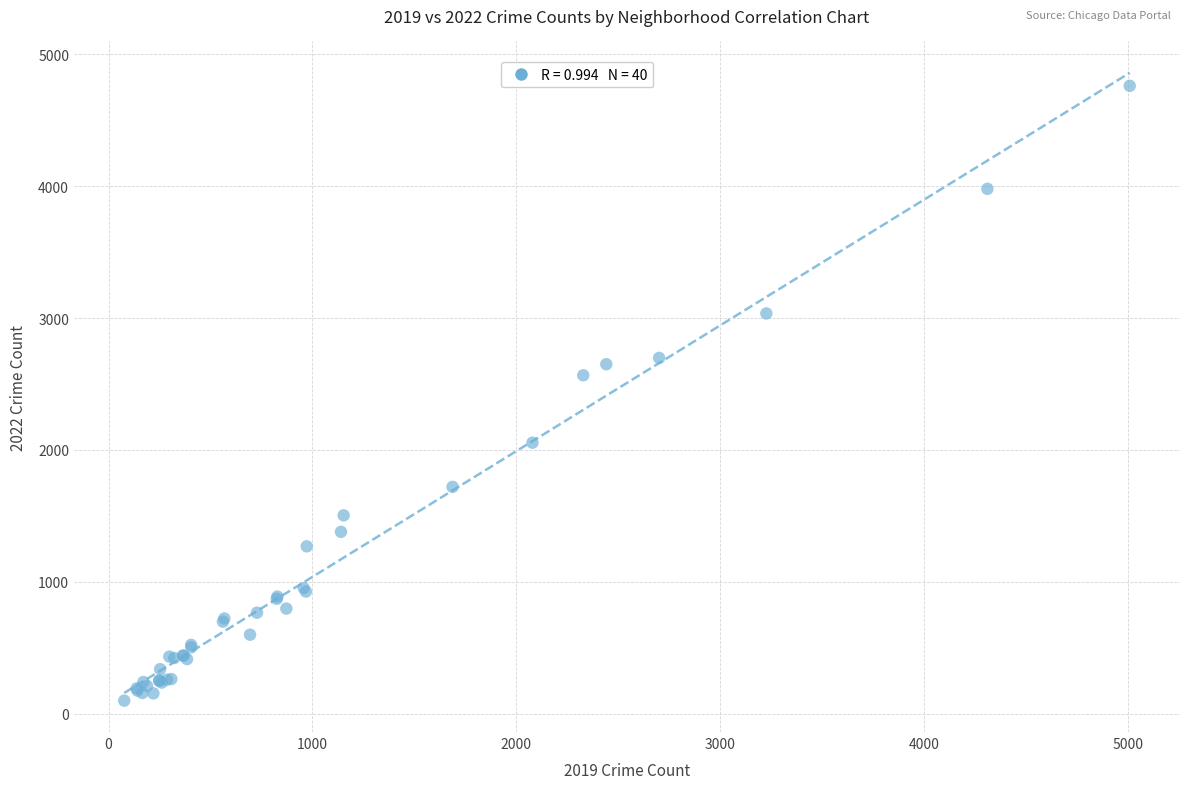

What Y value in the scatter plot is closest to 2430?

2566